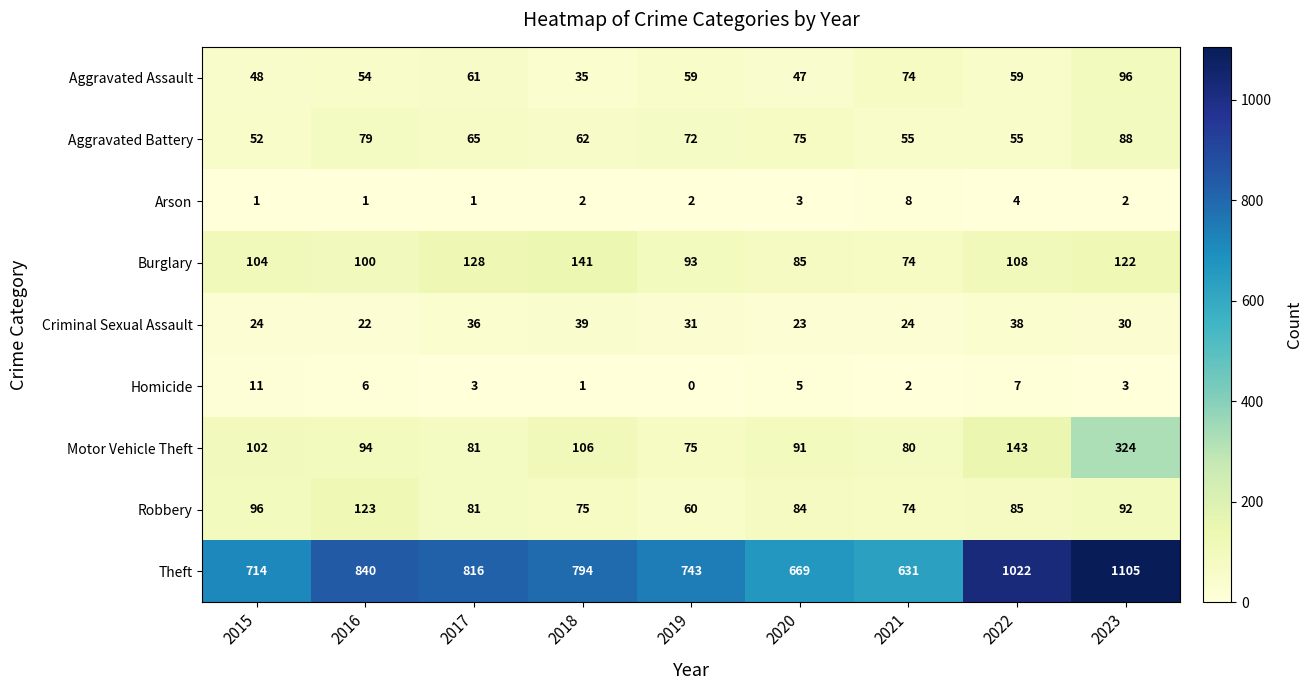

The Arson series shows 4 at 2022. True or false?

True